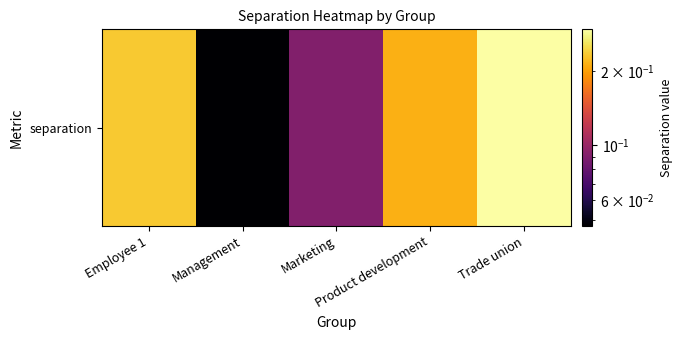

Reading right to left, extract all data points from this chart.

Trade union=0.3	Product development=0.2	Marketing=0.1	Management=0.0	Employee 1=0.2